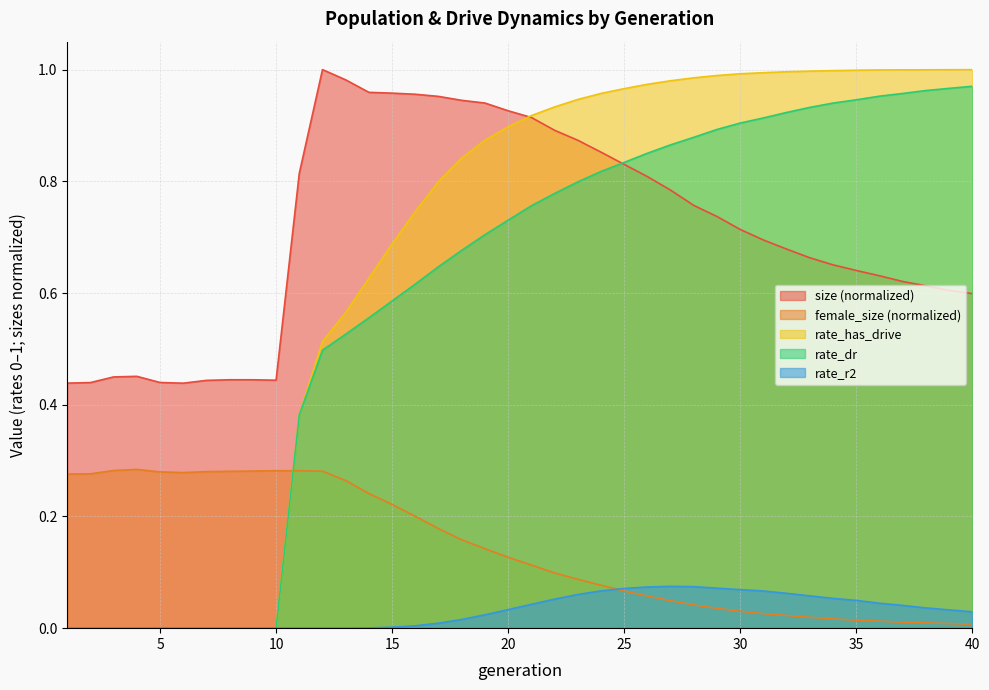

Rank the series by their maximum value, from highest to lowest.

size, rate_has_drive, rate_dr, female_size, rate_r2